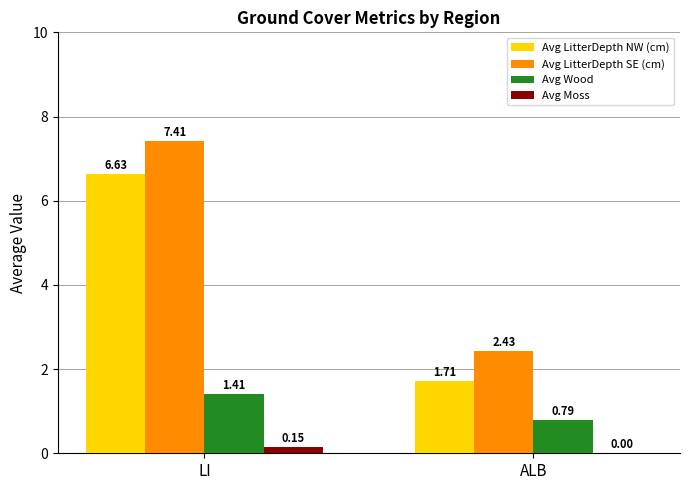

At which category does the chart reach its peak across all series?

LI